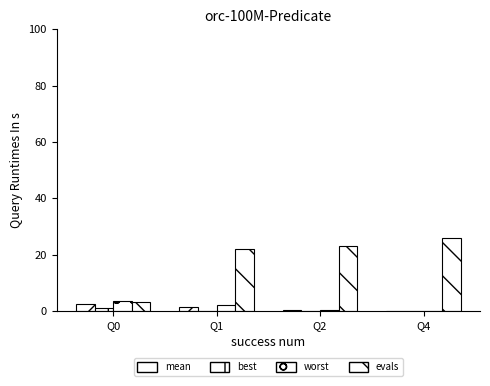

How many values in the worst series exceed 2?

2